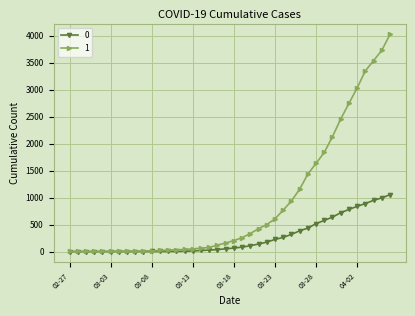

At how many categories does at least one series exceed 1902?

8